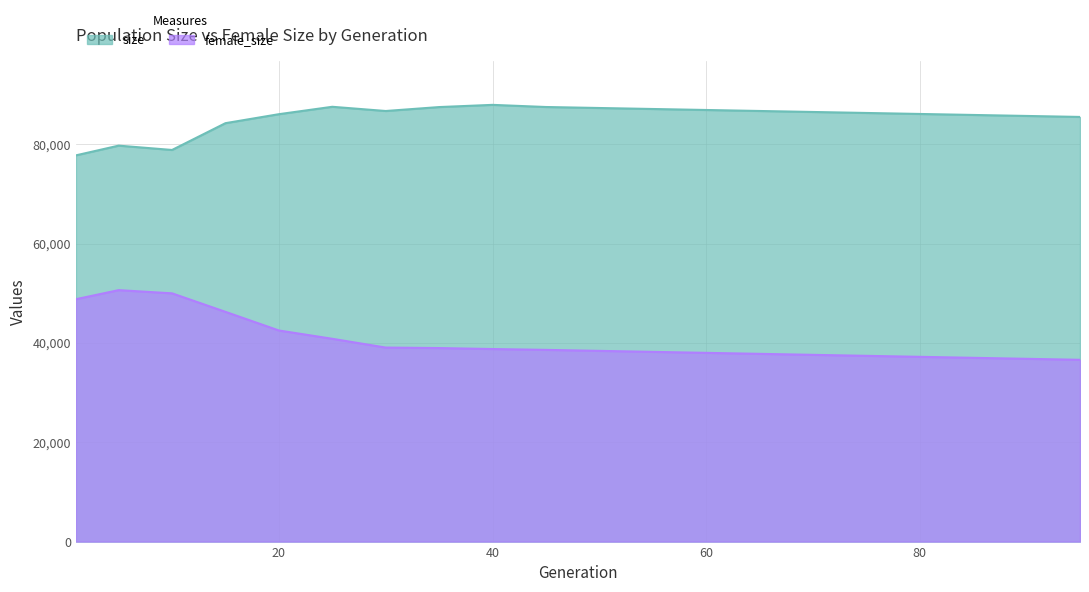

True or false: size and female_size cross at least once.

False